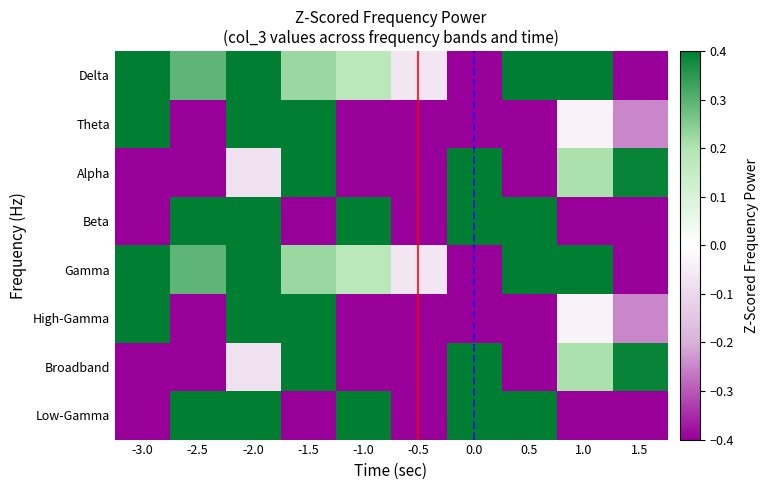

Rank the series by their maximum value, from lowest to highest.

Theta, High-Gamma, Alpha, Broadband, Delta, Gamma, Beta, Low-Gamma